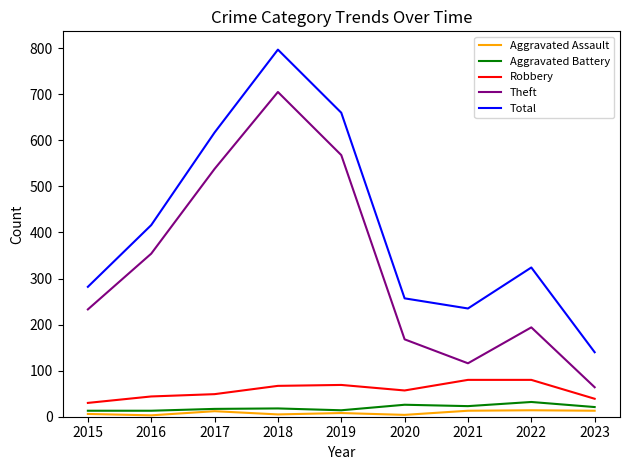

What is the approximate value of Aggravated Battery at 2015, to the nearest 5?

15